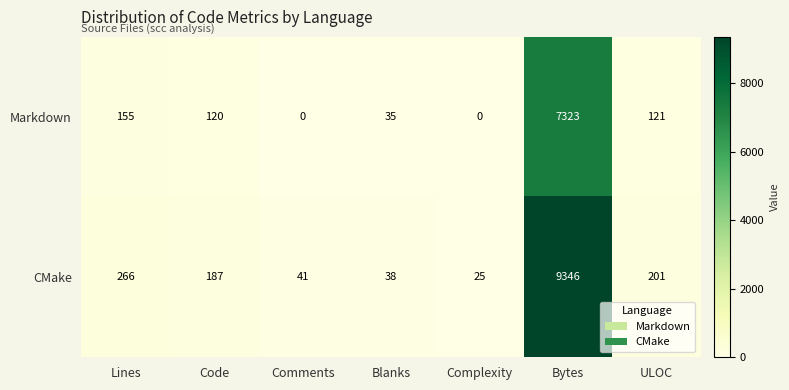

What is the spread (max minus min) of values at Code?

67